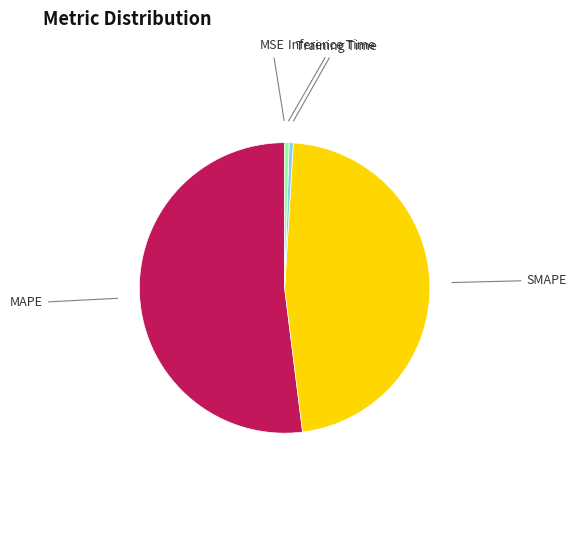

Is there any slice that represents more than half of the pie?

Yes